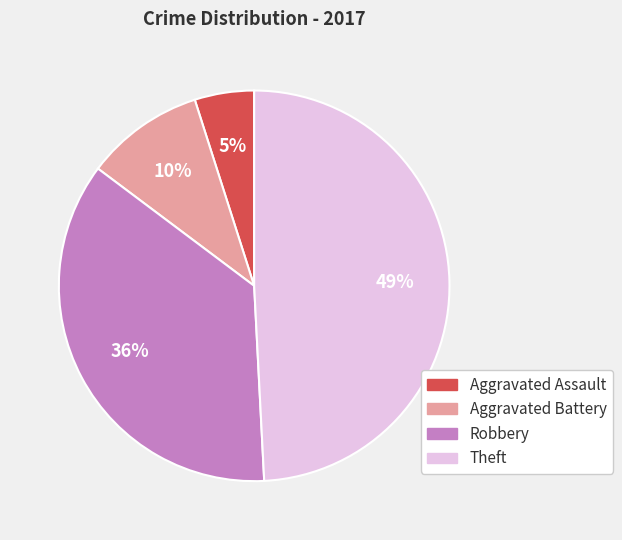

How many slices are in this pie chart?

4